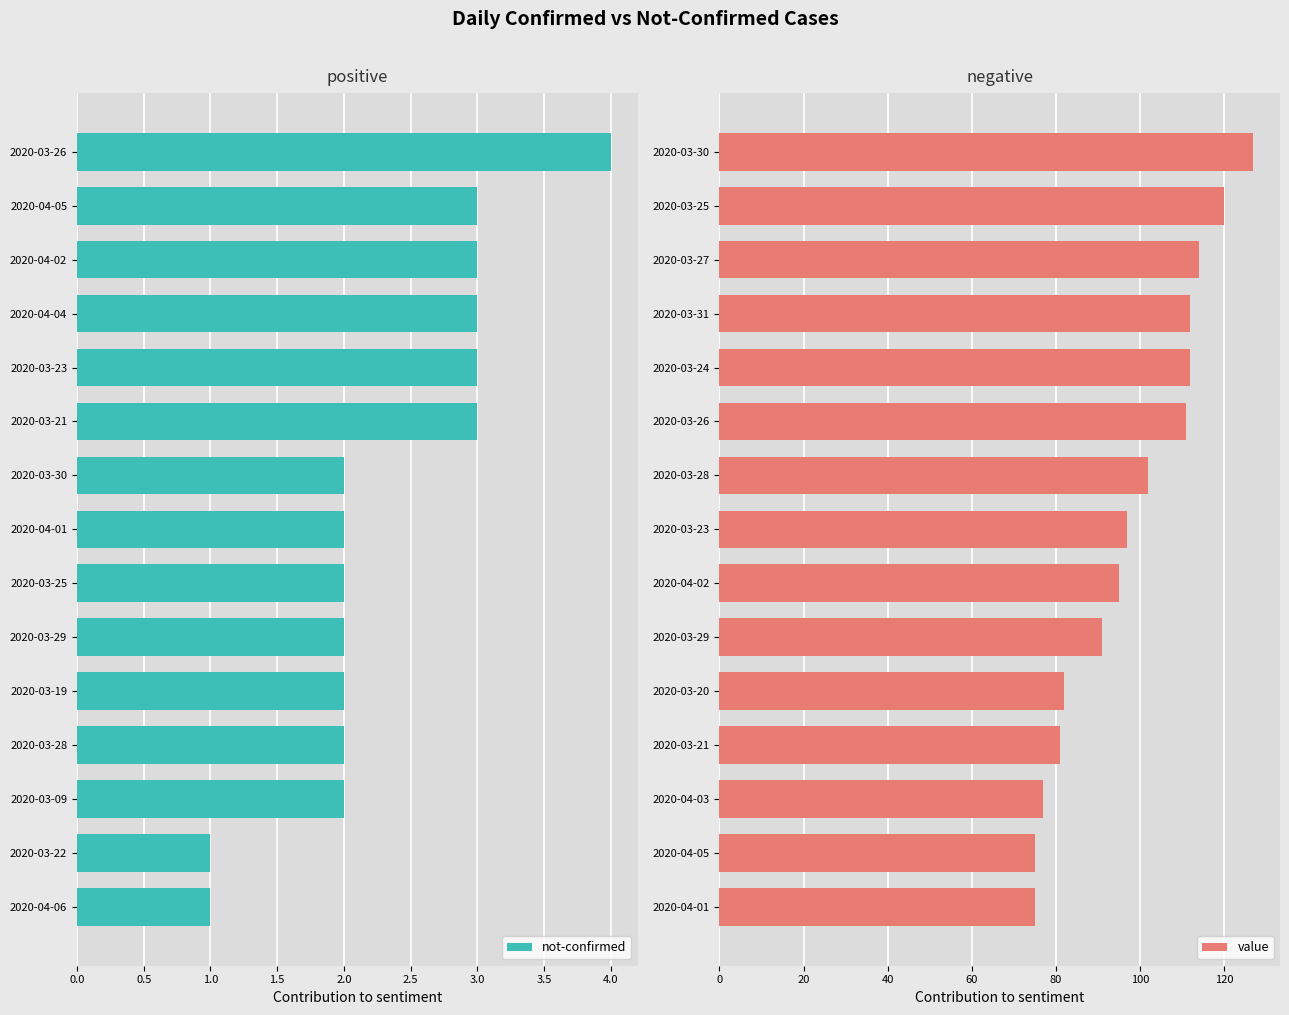

What is the difference between the maximum and minimum values in the not-confirmed series?

3